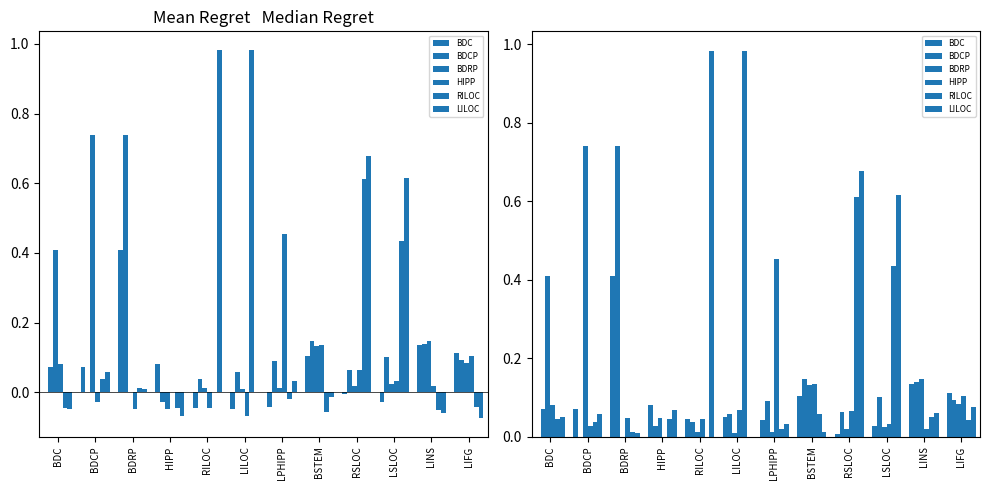

List the series in order of their peak value, lowest first.

BDC, HIPP, BDCP, BDRP, RILOC, LILOC